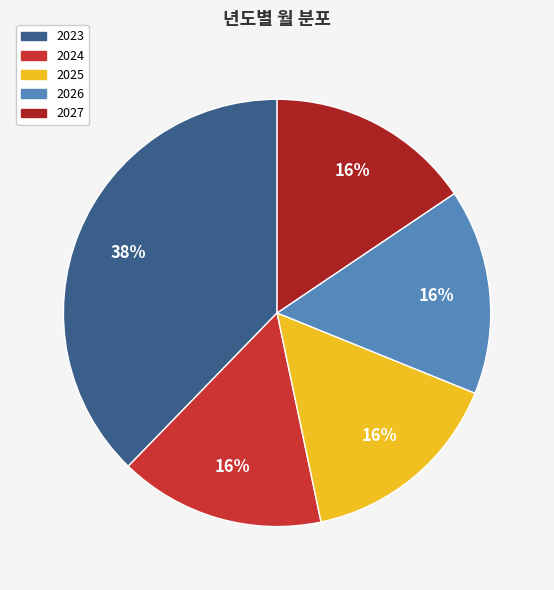

To the nearest percent, what is the average slice percentage?

20%